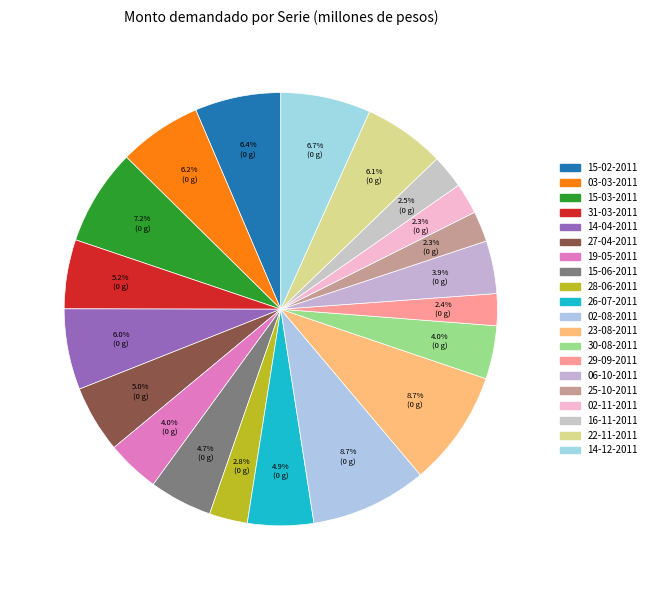

Which category has the smallest portion of the pie?

25-10-2011